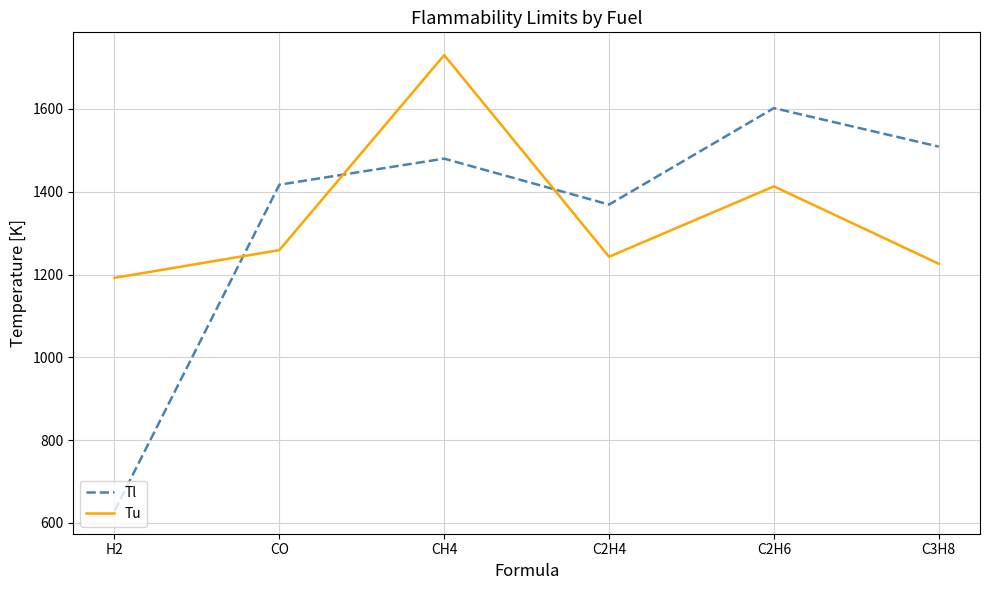

Reading left to right, transcribe all the data shown in this chart.

Tl: 629	1417	1480	1369	1602	1509
Tu: 1192	1259	1730	1243	1413	1226